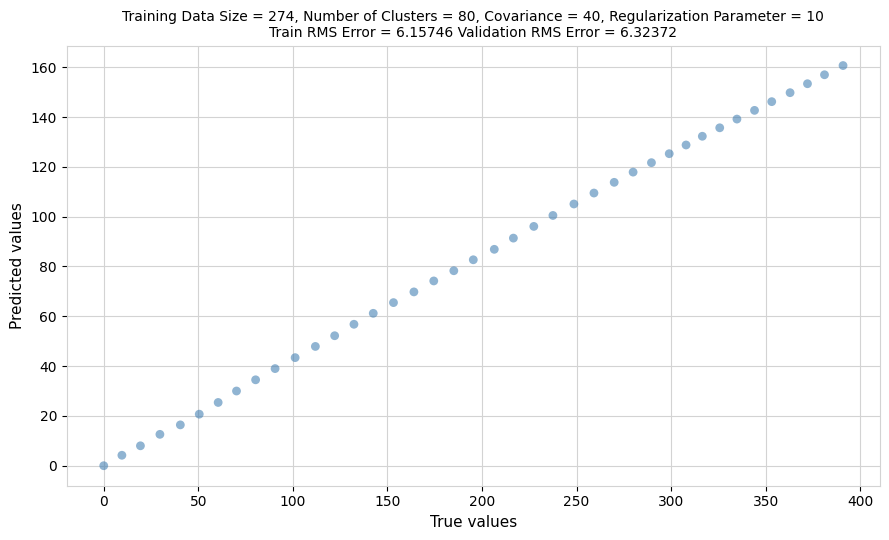

What is the range of X values (max minus min)?

390.9